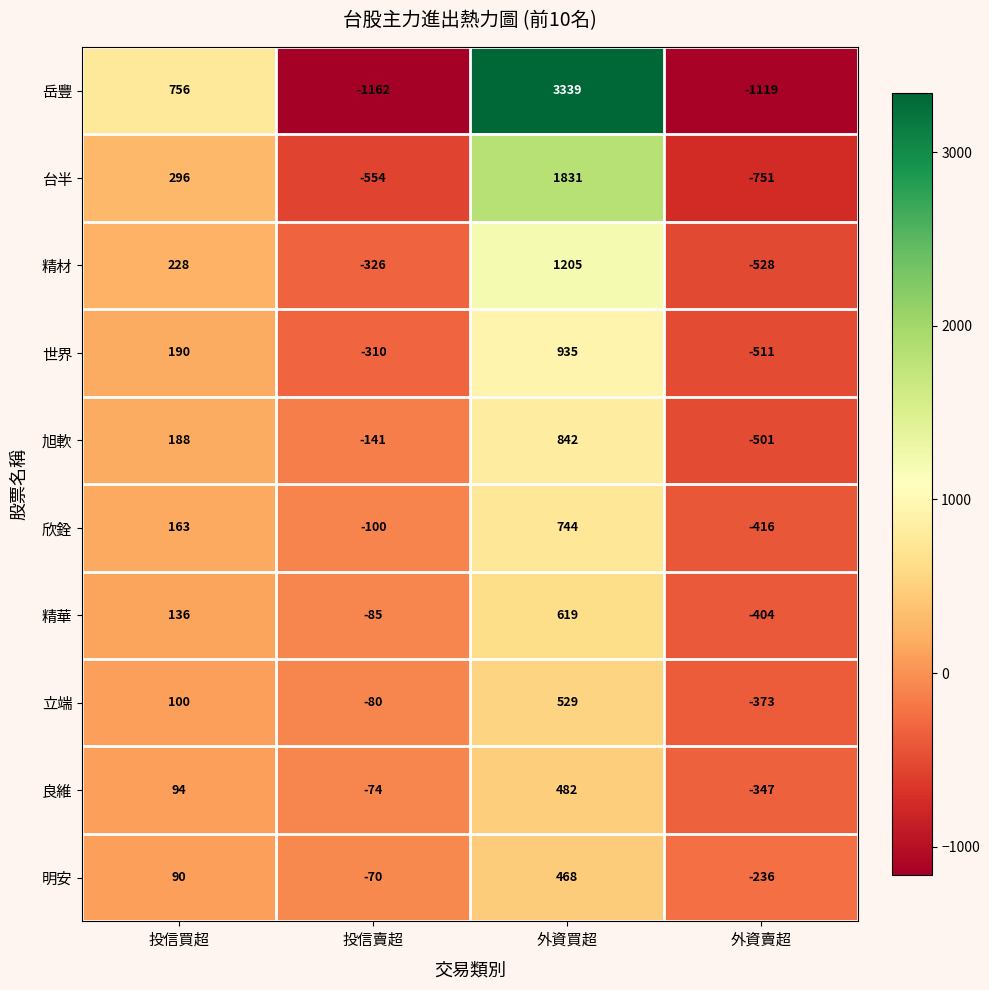

Count the number of categories in the chart.

4